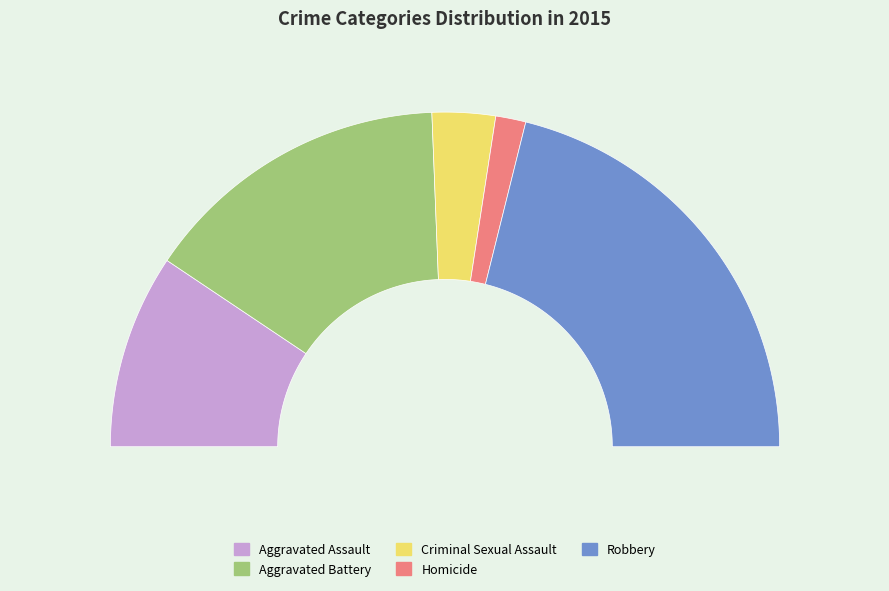

What percentage is the Criminal Sexual Assault slice, to the nearest percent?

6%